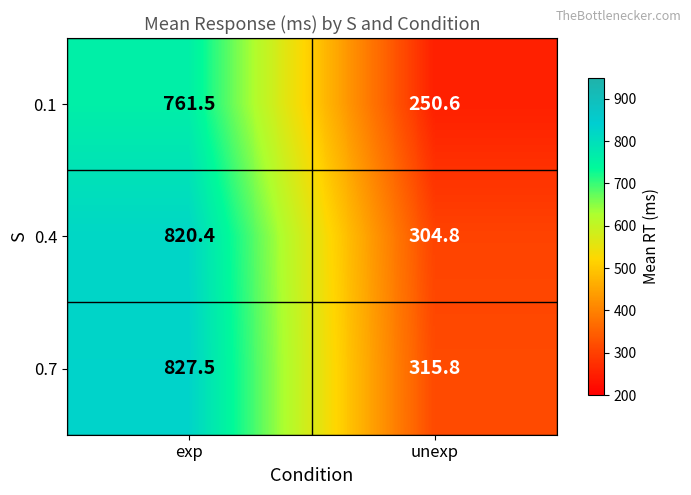

What is the difference between the 0.4 values at unexp and exp?

515.6